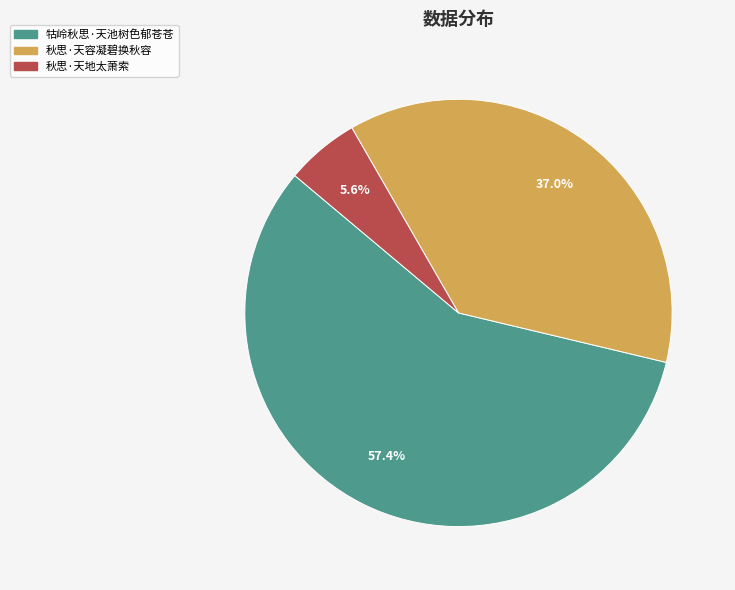

How many segments does this pie chart have?

3